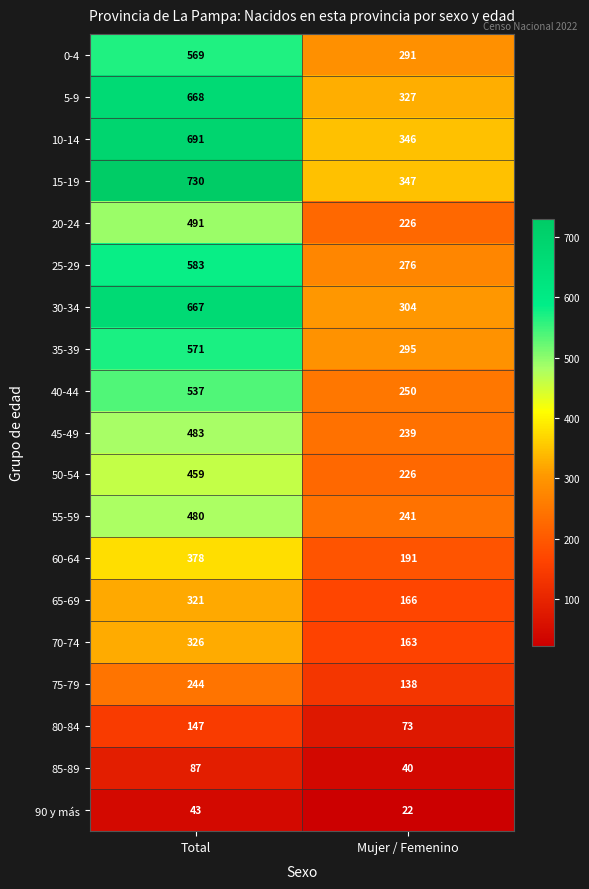

At which category is the sum across all series the highest?

Total